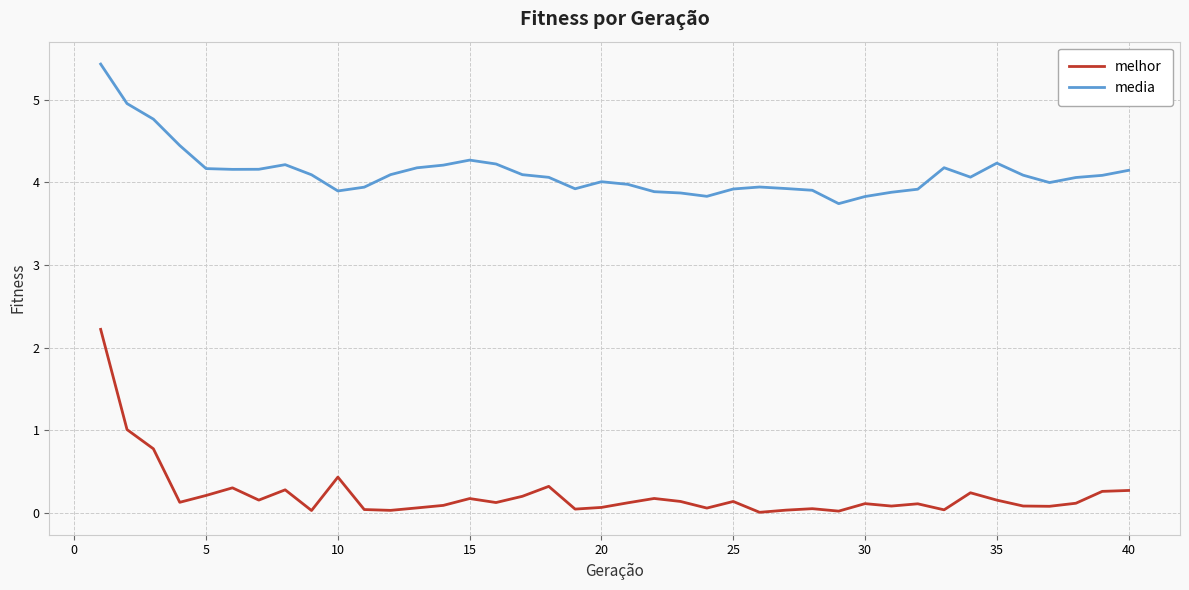

What is the minimum value for media?

3.7